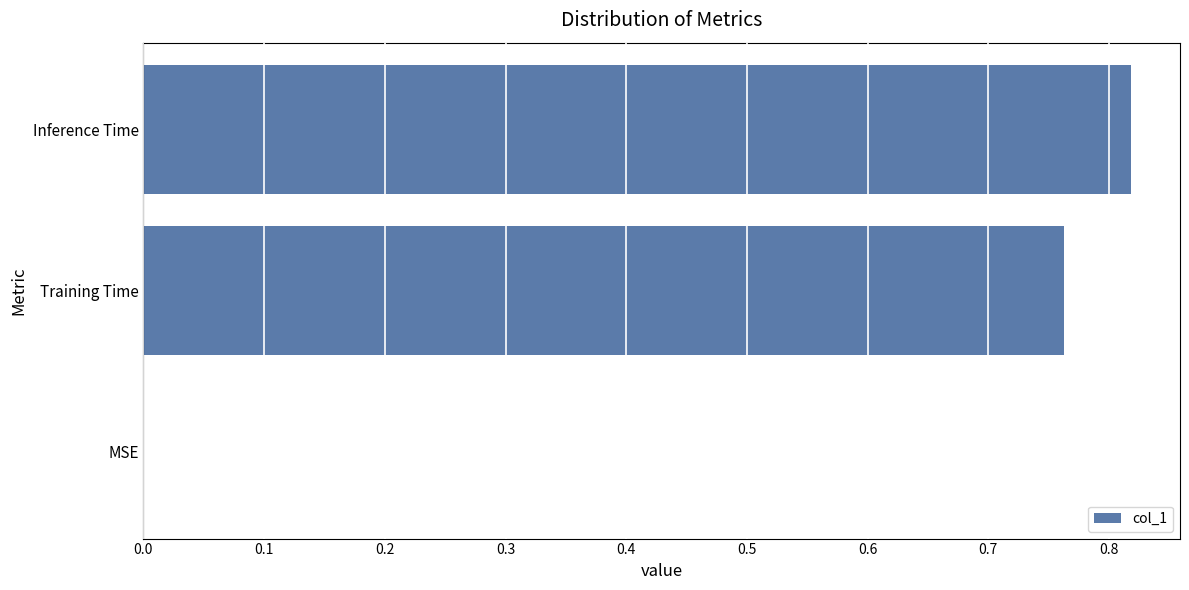

At which category does the chart reach its peak across all series?

Inference Time